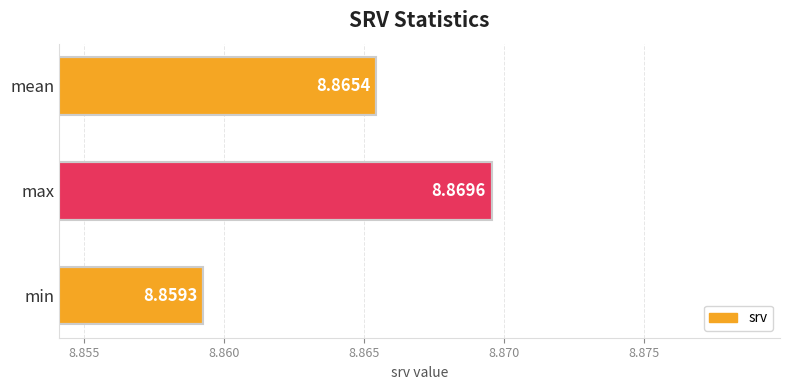

At which label is the value closest to 8?

min